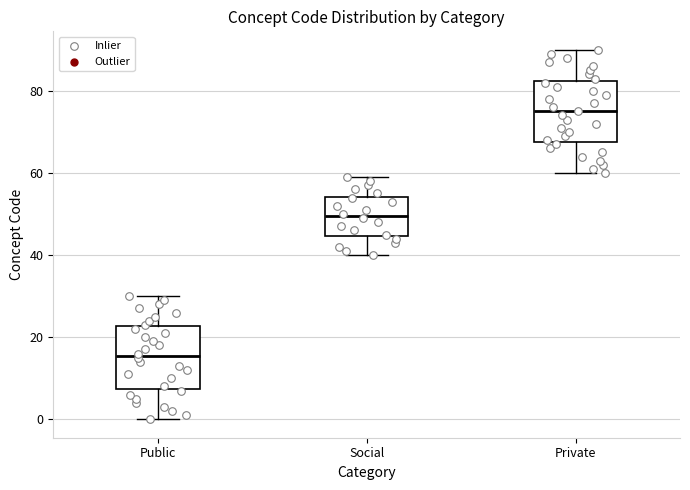

Where does the upper whisker of the box for Social end on the y-axis? The values are not printed on the chart, so give them approximately, as read against the axis.

60